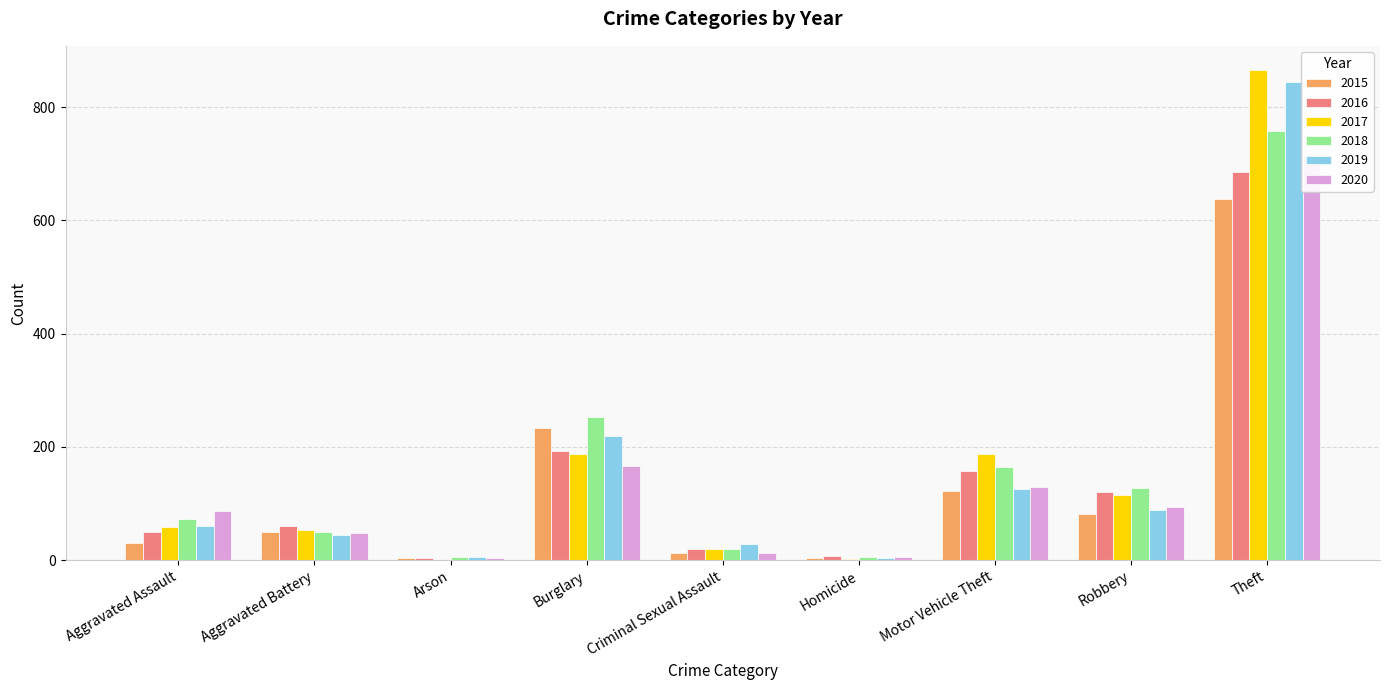

The value of 2016 at Homicide is 8. True or false?

True